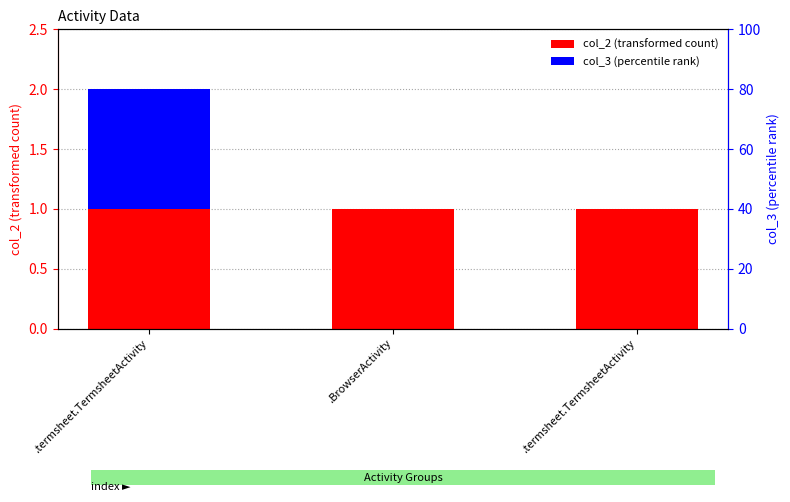

Reading left to right, transcribe all the data shown in this chart.

col_2: .termsheet.TermsheetActivity=1	.BrowserActivity=1	.termsheet.TermsheetActivity=1
col_3: .termsheet.TermsheetActivity=1	.BrowserActivity=0	.termsheet.TermsheetActivity=0